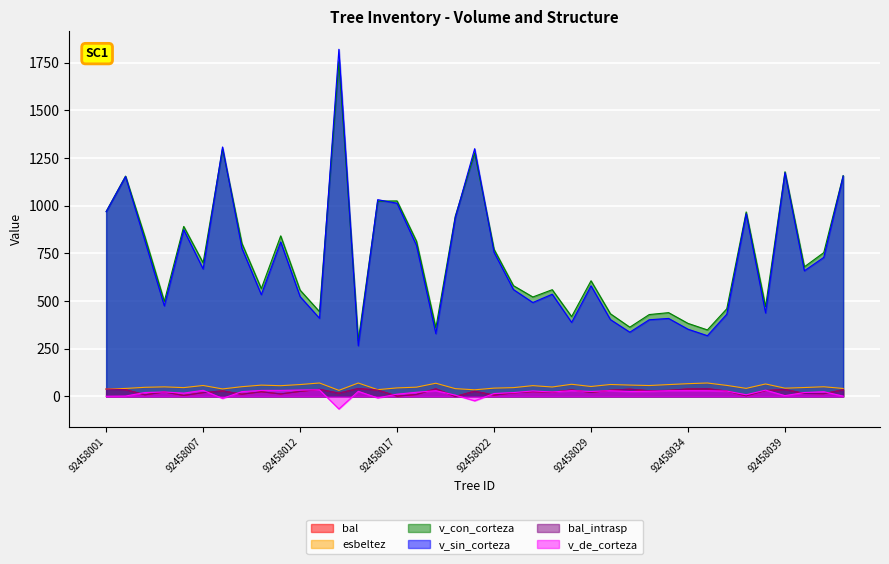

What is the total value across all series at 92458041?

1588.8